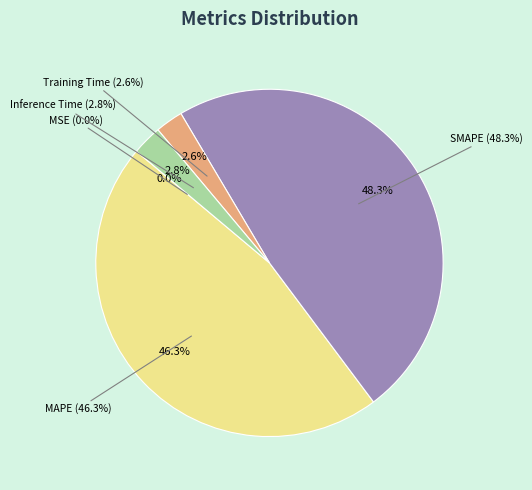

Which has a higher value, SMAPE or MAPE?

SMAPE